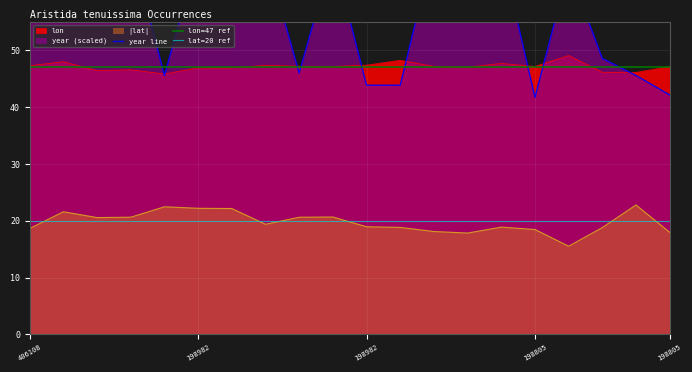

Read the lat value at 406108.

18.6